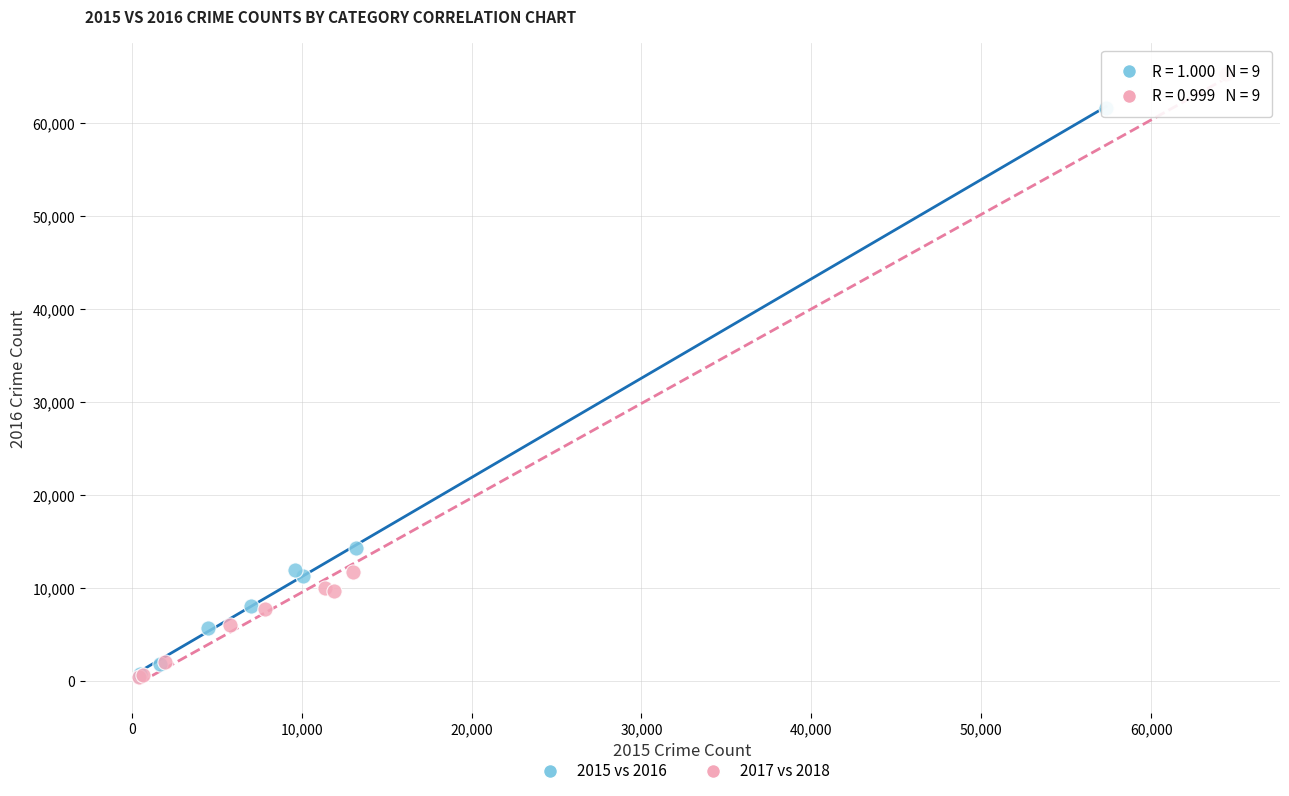

What are all the series names shown in the legend?

2015 vs 2016, 2017 vs 2018